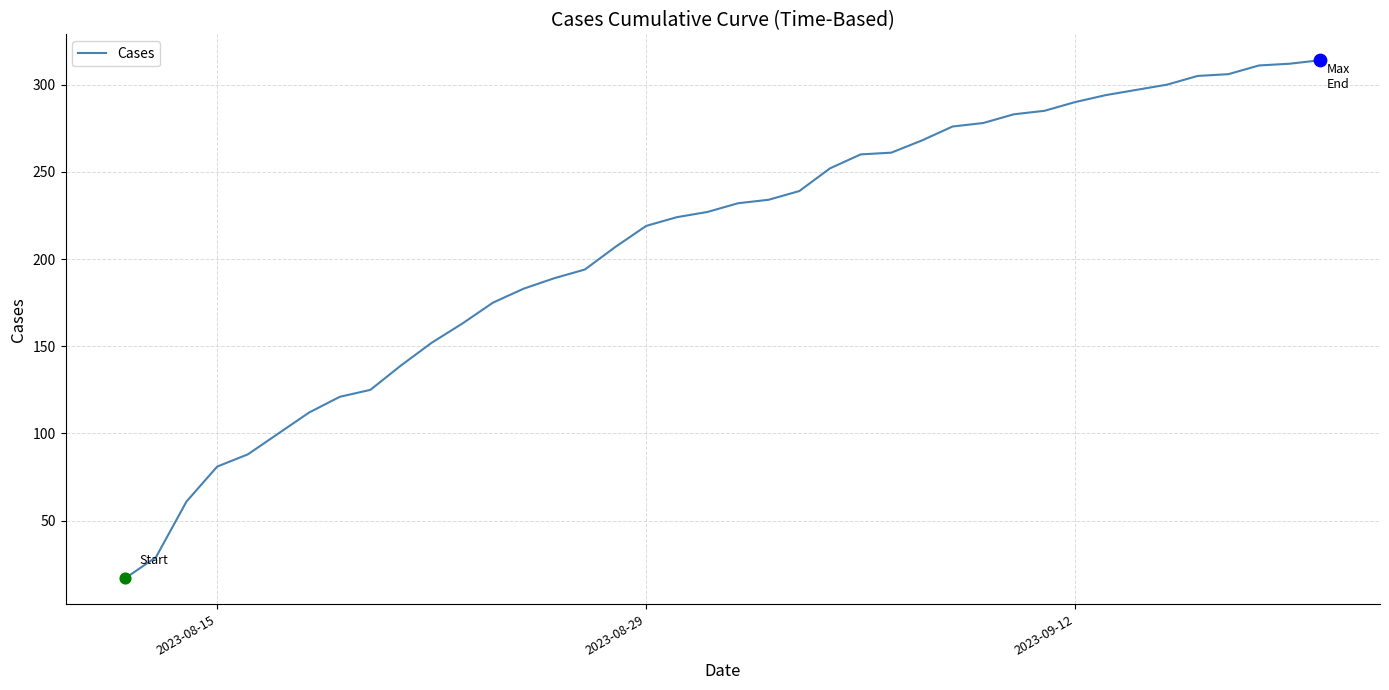

What is the greatest value displayed?

314